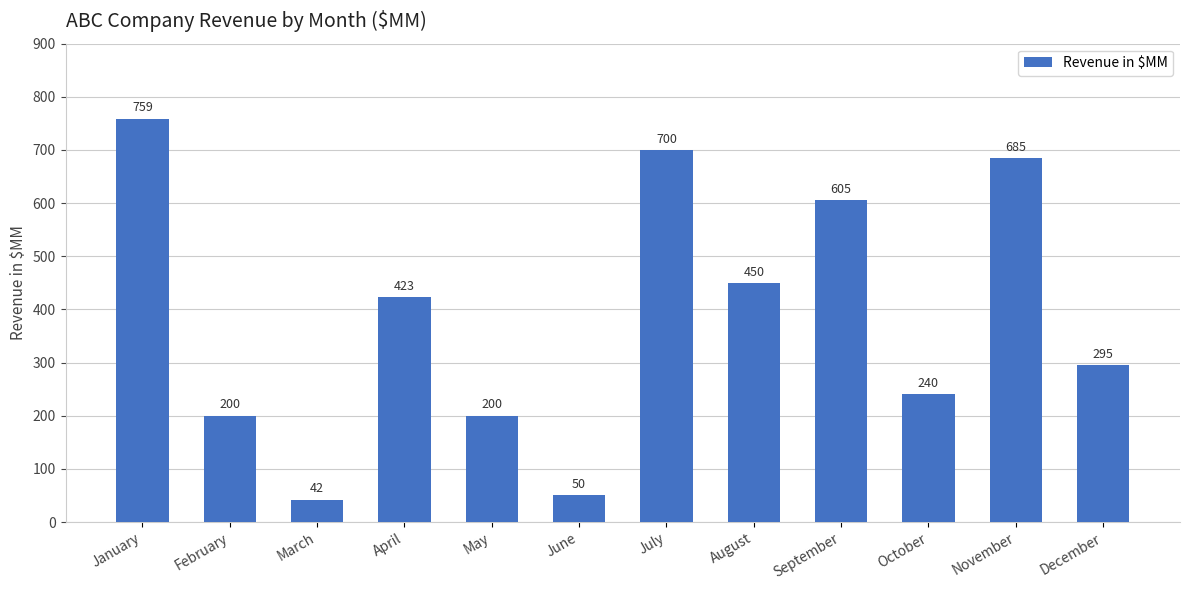

How many data points does each series have?

12